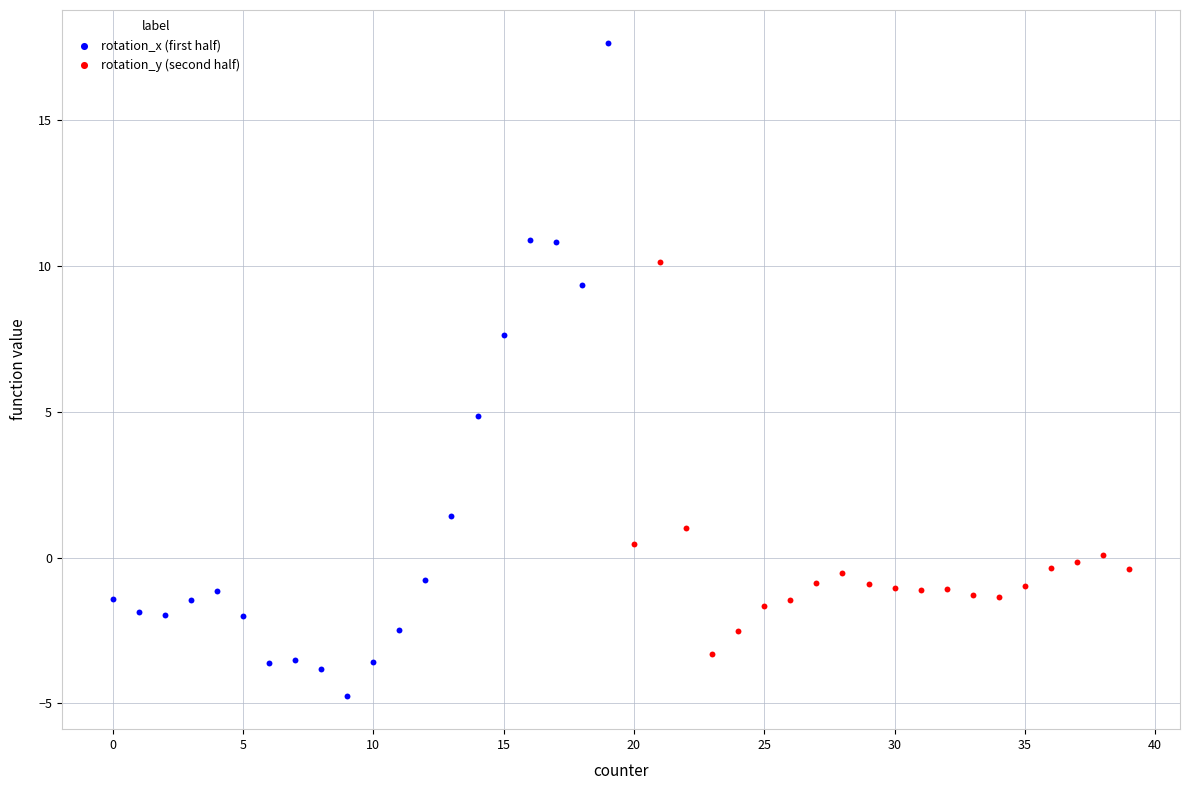

Which series reaches the minimum Y coordinate?

rotation_x (first half)